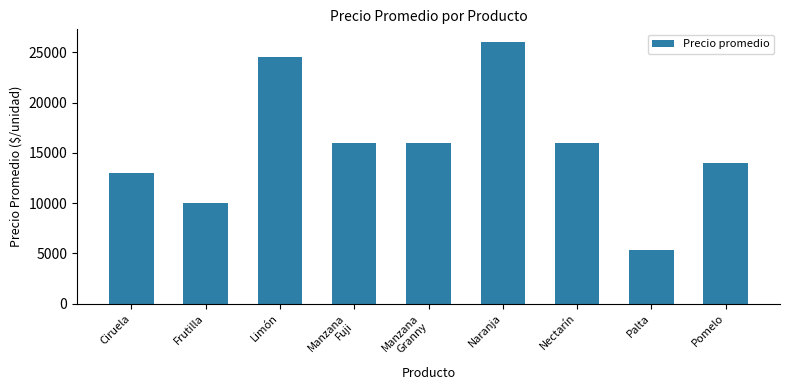

What position from the right is Limón?

7